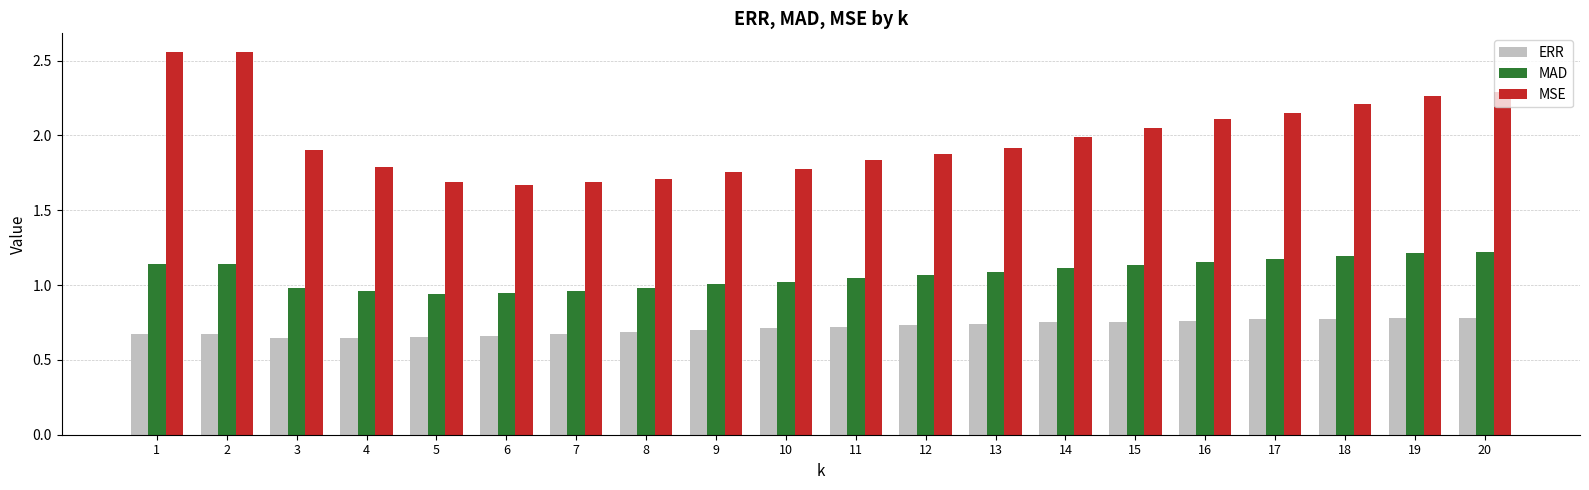

What is the spread (max minus min) of values at 16?

1.3